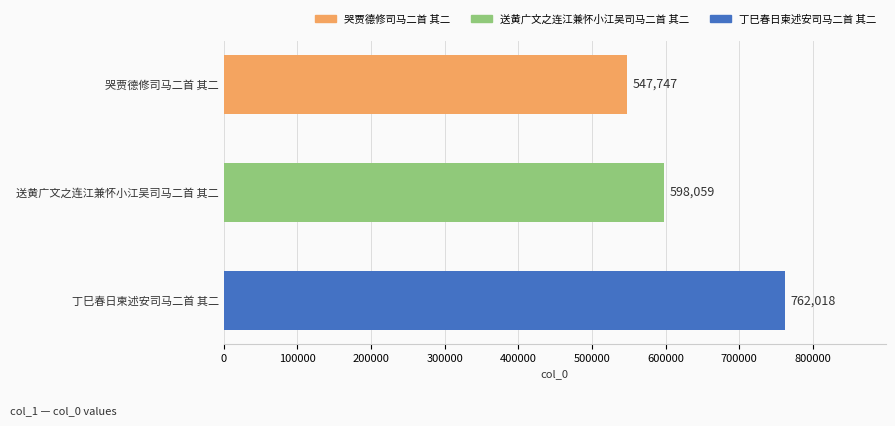

How many values are below 598059?

1